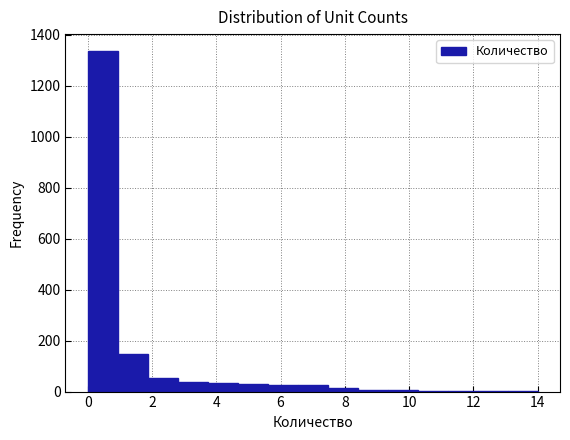

Which range on the x-axis has the tallest bar?

0.0 to 1.0